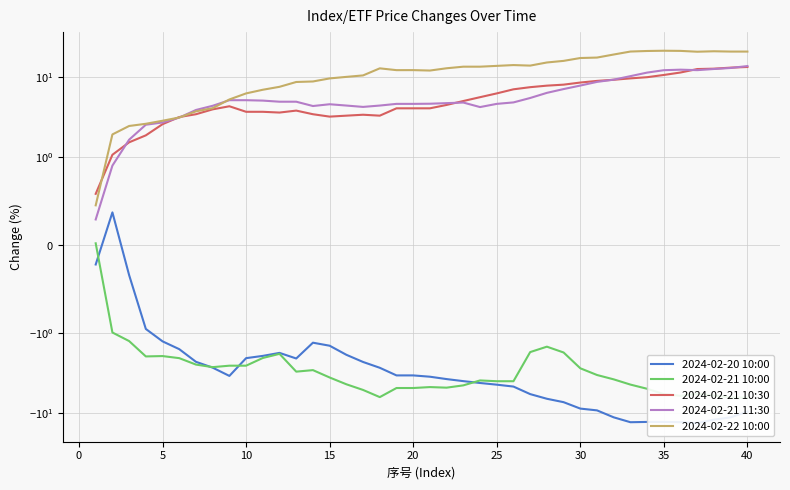

Is it true that 2024-02-21 10:30 equals 9.0 at 30?

True